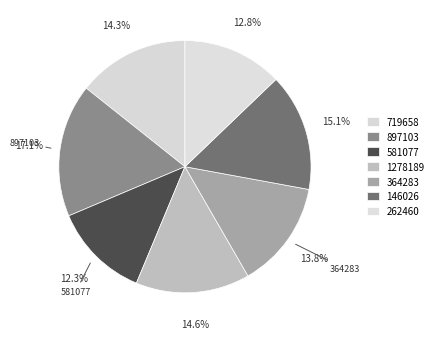

Rank the categories by value from highest to lowest.

897103, 146026, 1278189, 719658, 364283, 262460, 581077